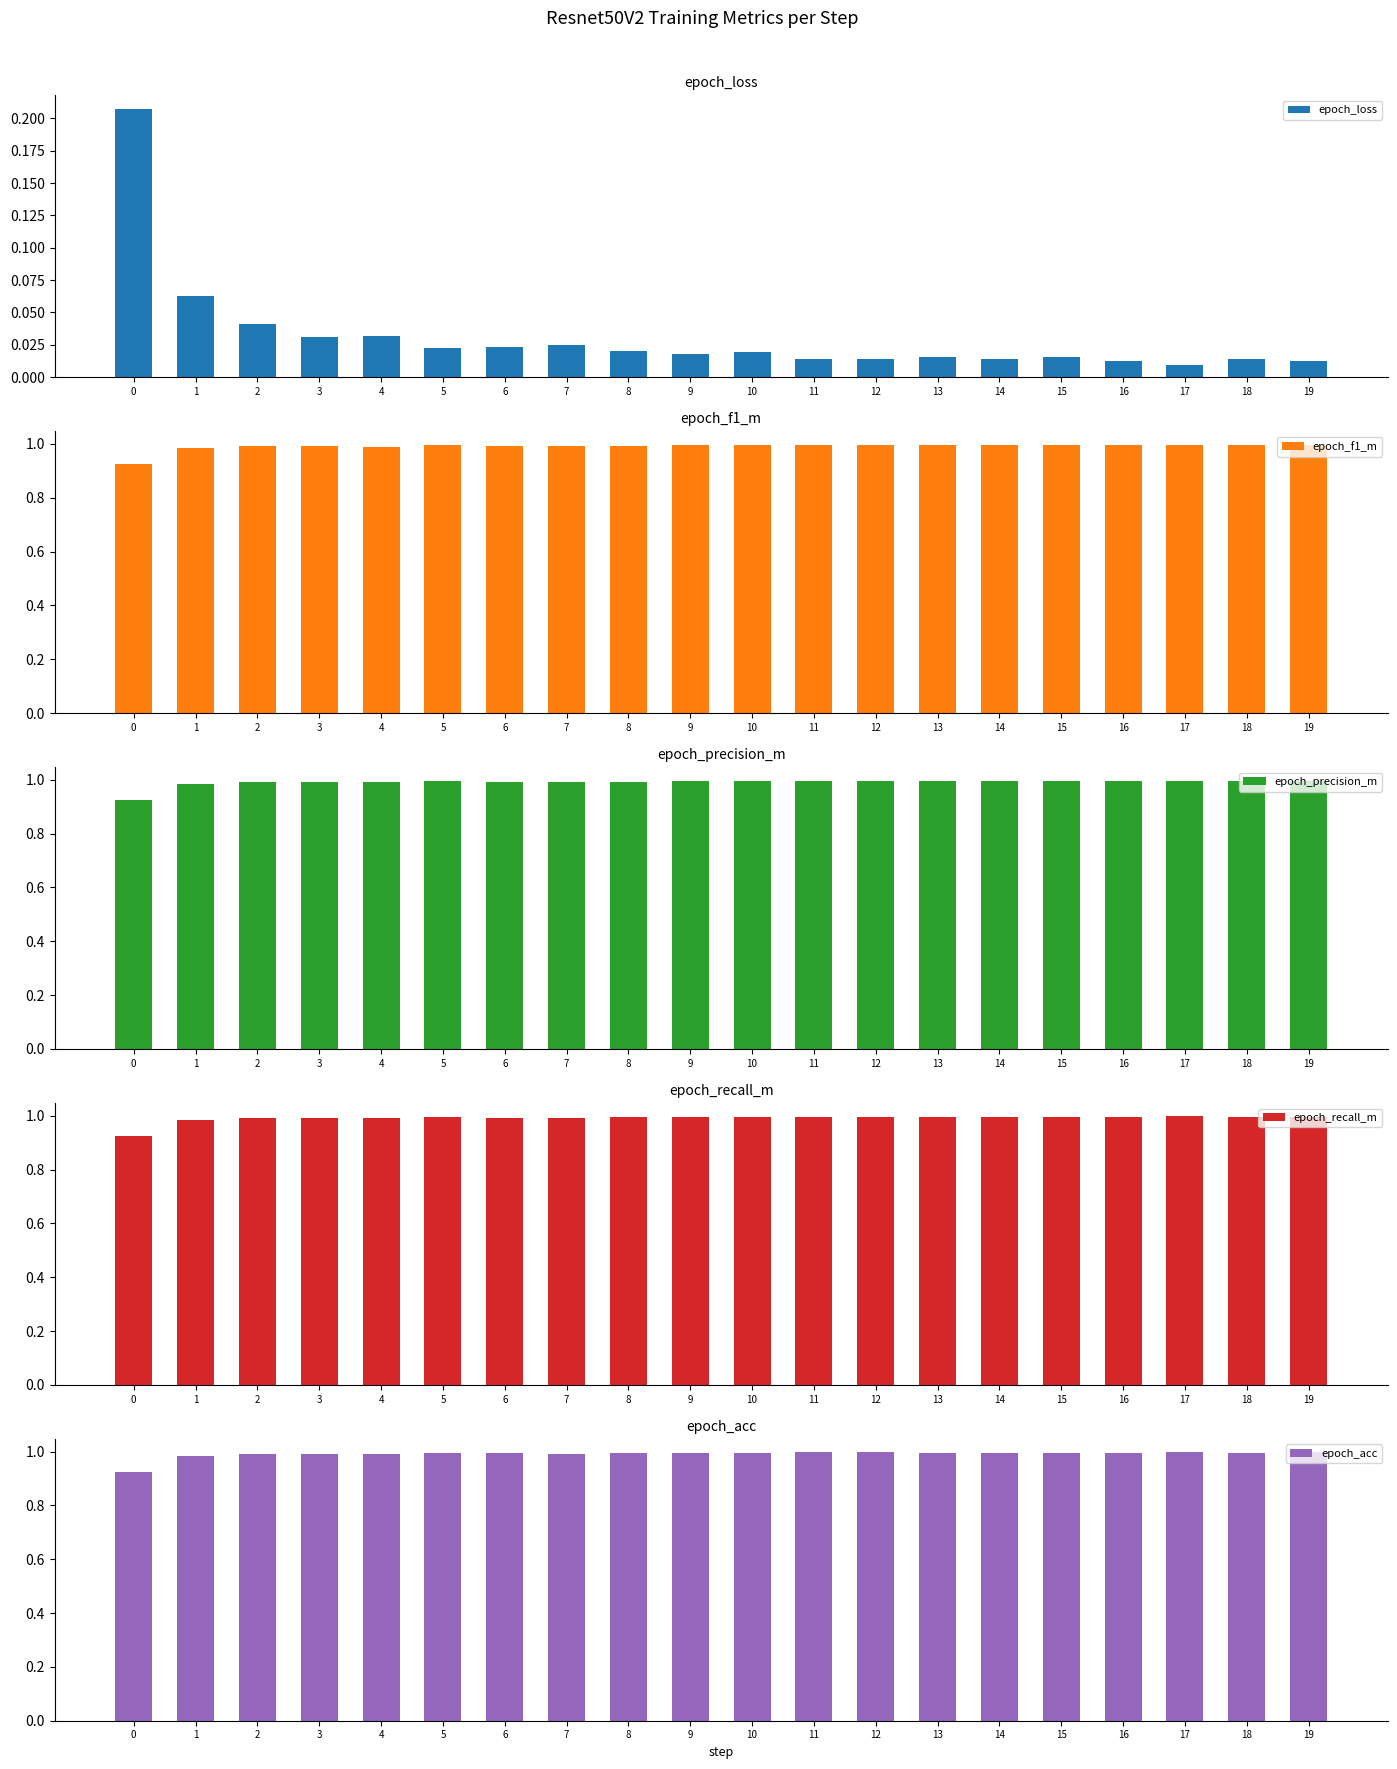

Count the number of data series in this chart.

5